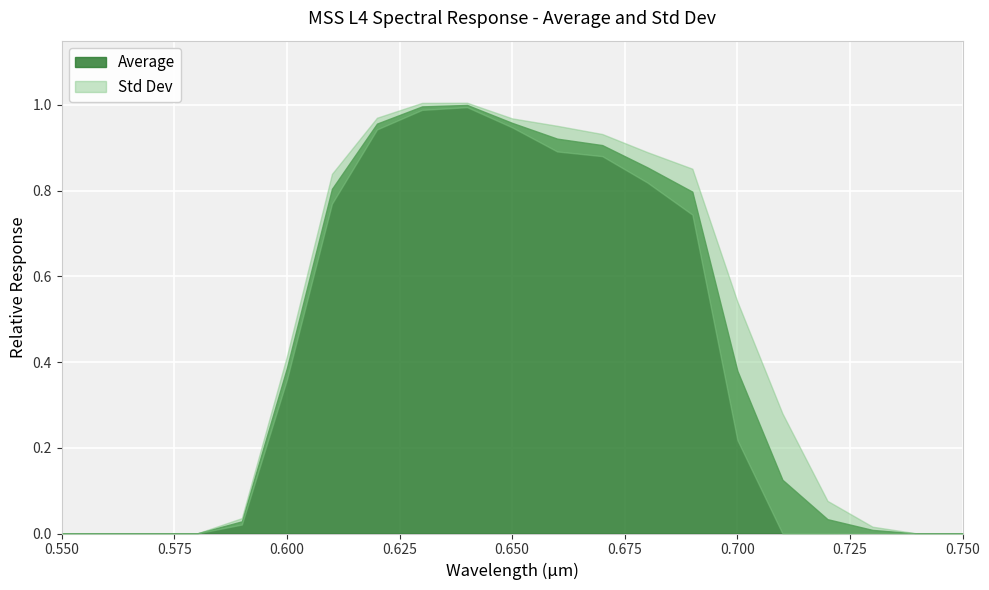

How many positive values does the Std Dev series have?

15